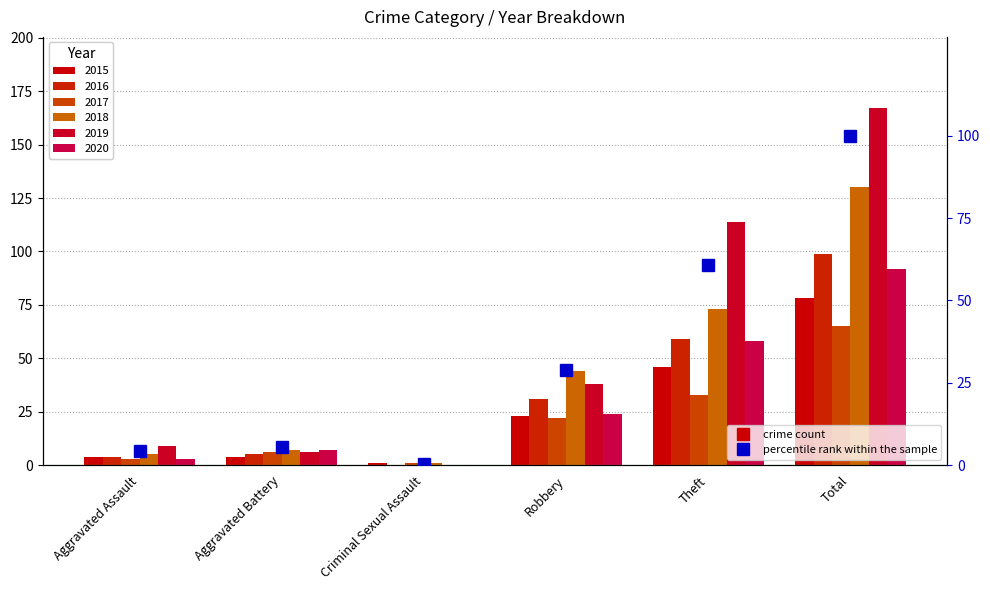

What is the difference between the maximum and minimum values?

99.5